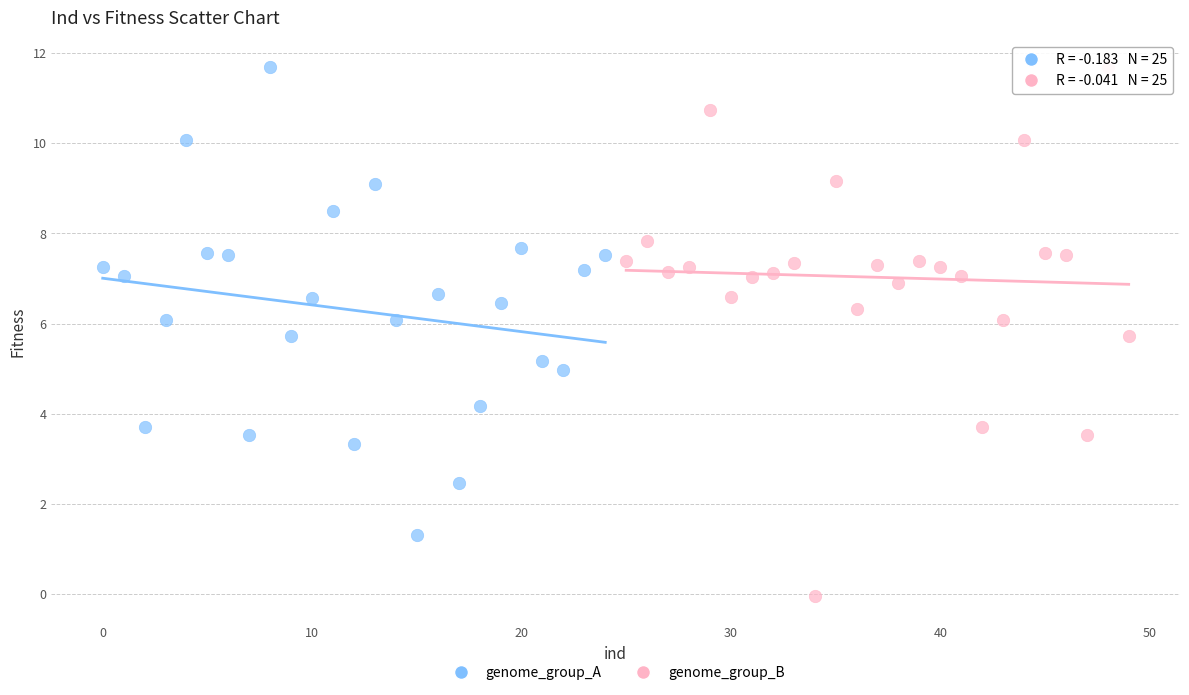

Which series has the widest spread of Y values?

genome_group_B